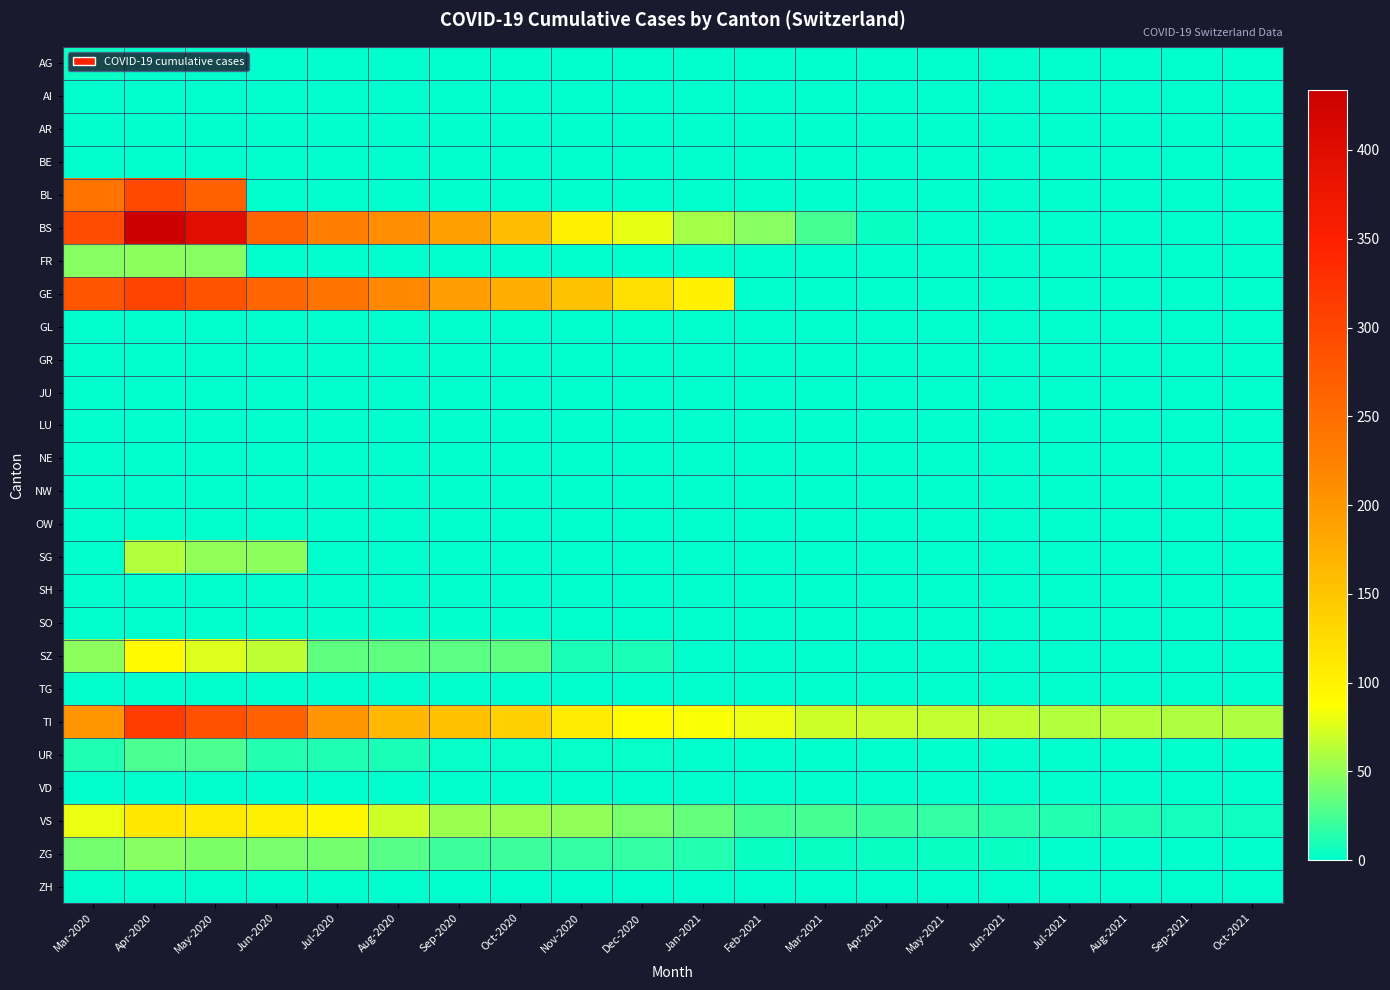

At how many categories does at least one series exceed 379?

2